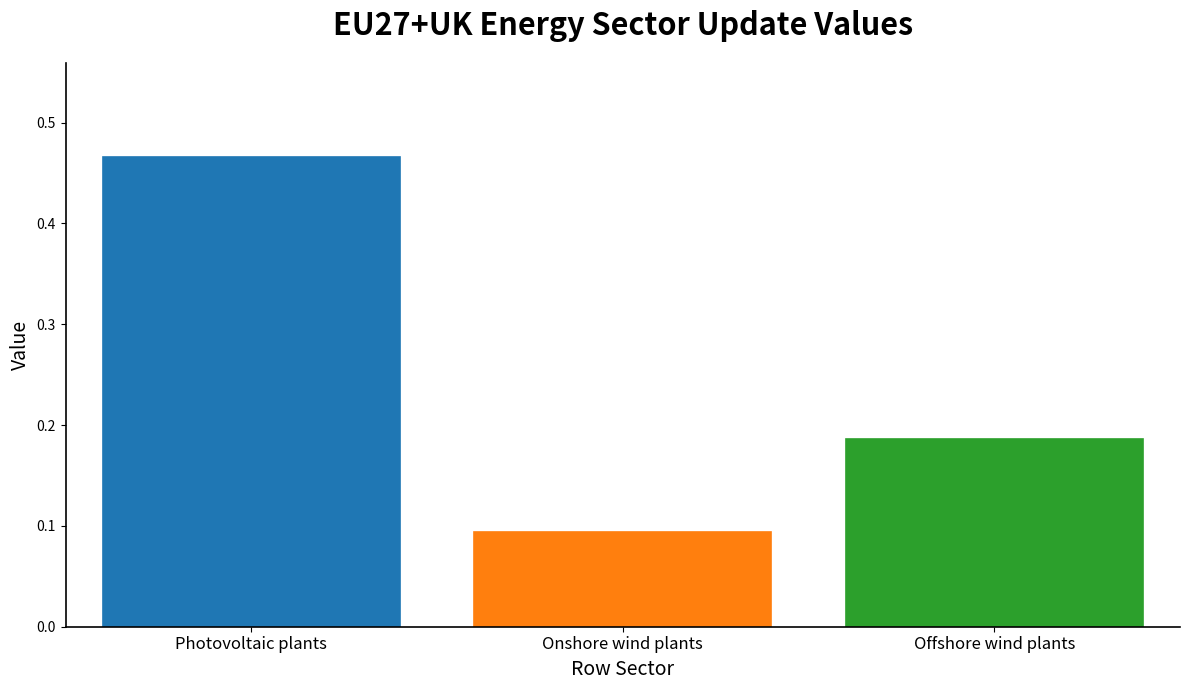

At which category does the chart reach its minimum across all series?

Onshore wind plants